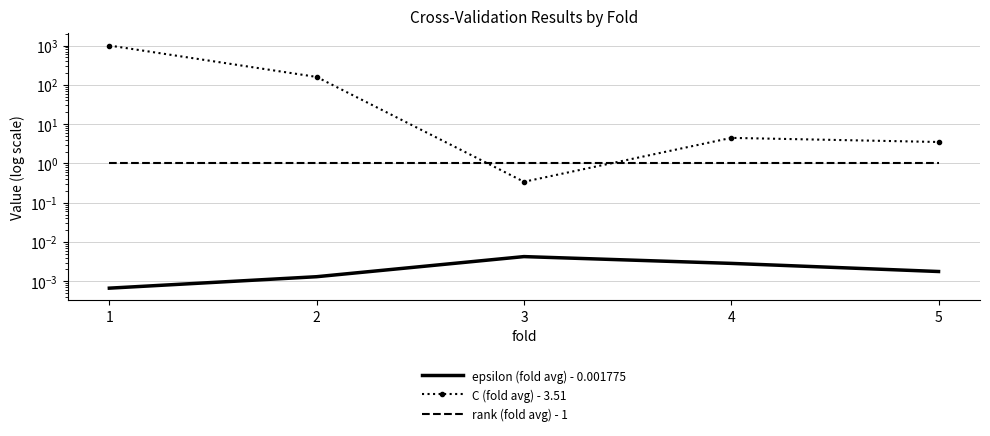

Reading right to left, what are all the values shown in this chart?

epsilon (fold avg) - 0.001775: 0.0	0.0	0.0	0.0	0.0
C (fold avg) - 3.51: 3.5	4.5	0.3	158.8	1000.0
rank (fold avg) - 1: 1.0	1.0	1.0	1.0	1.0